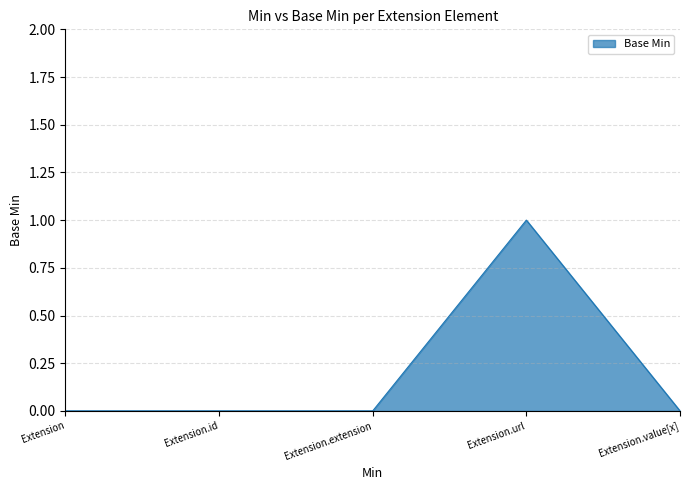

True or false: the data has more than 0 interior local peaks.

True